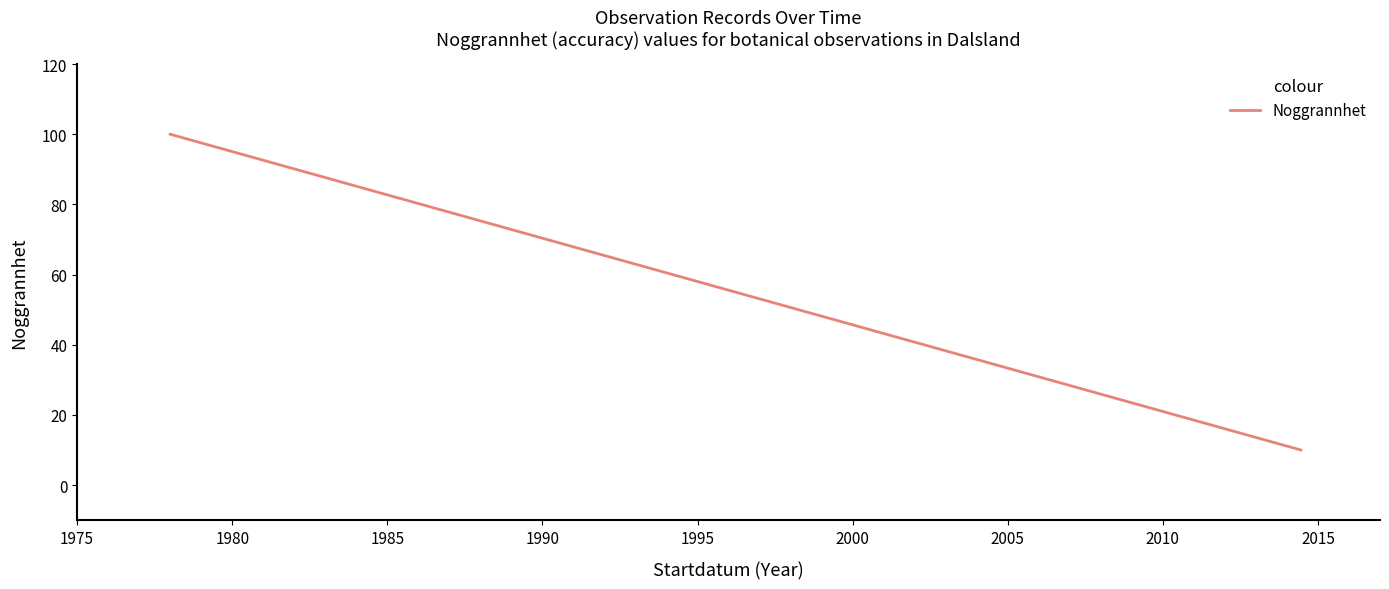

How many values are between 10 and 100?

3